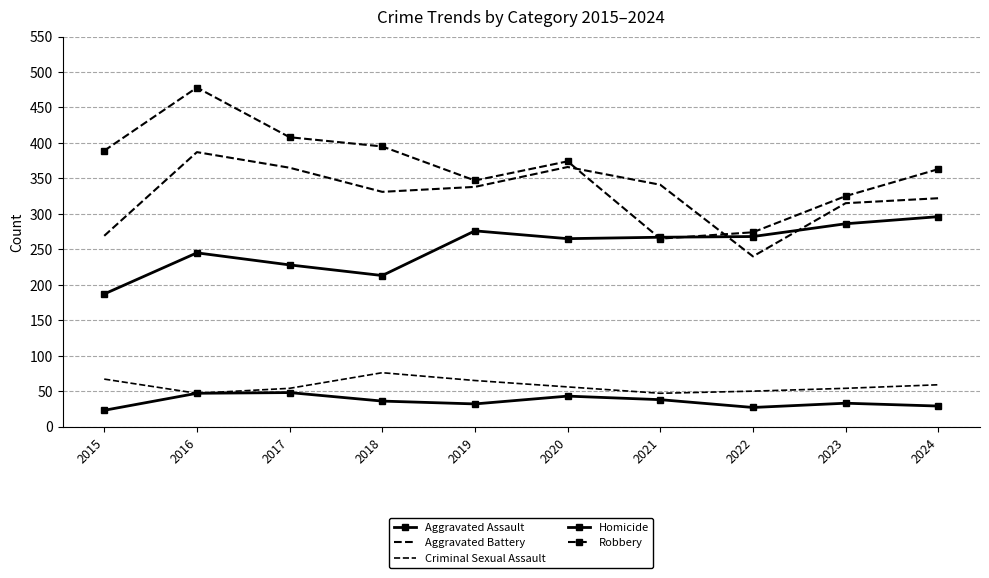

Which series has the largest range (max minus min)?

Robbery